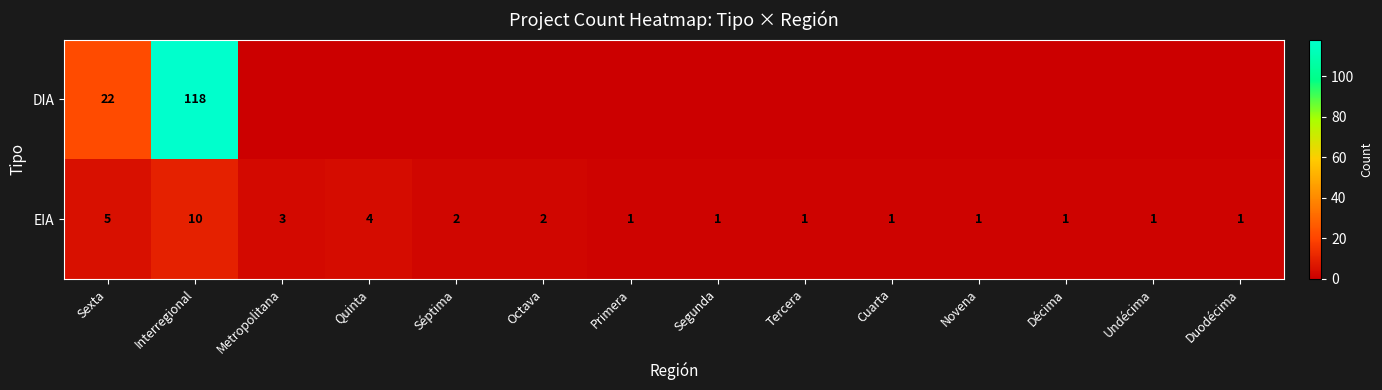

What is the sum of all EIA values?

34